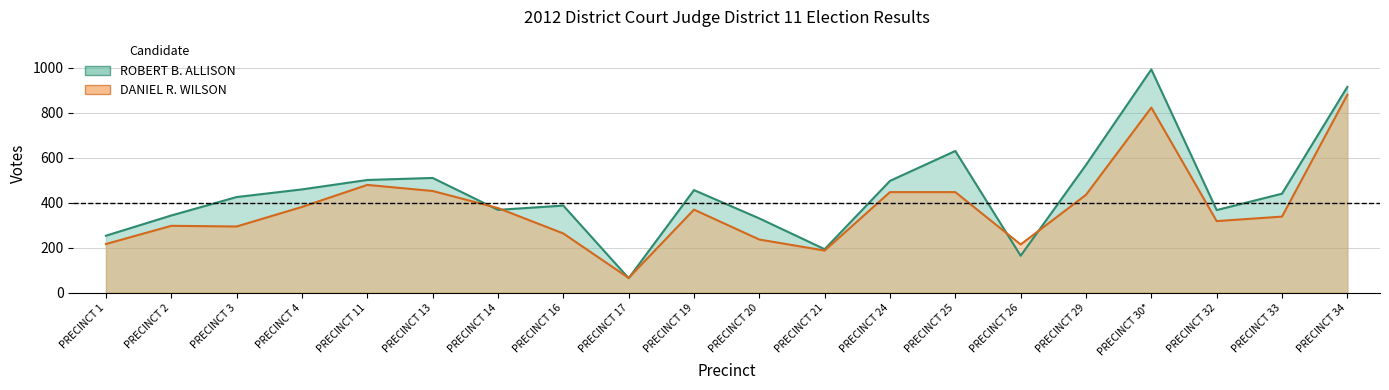

What value does the DANIEL R. WILSON series have at PRECINCT 26?

214